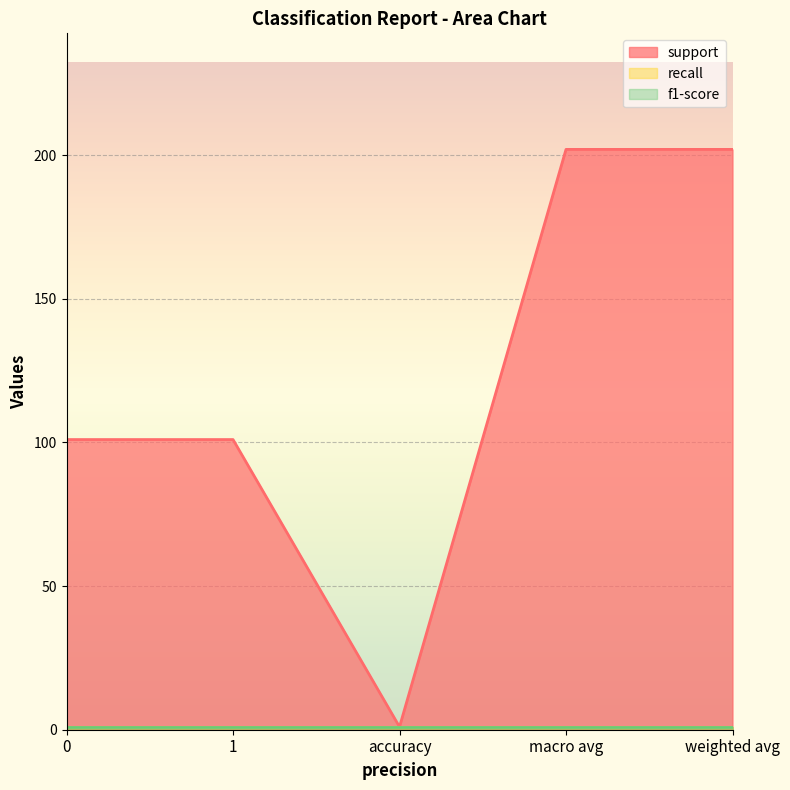

Is the value of recall at 1 greater than the value of support at macro avg?

No